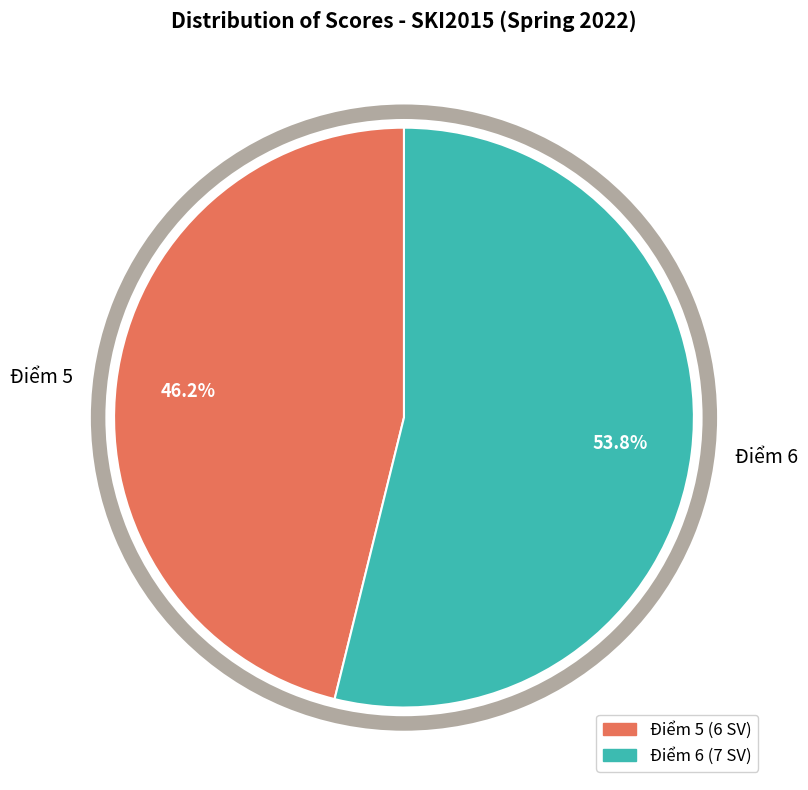

Do Lường Mạnh Tùng and Nguyễn Hải Đăng together represent more than half of the pie?

No